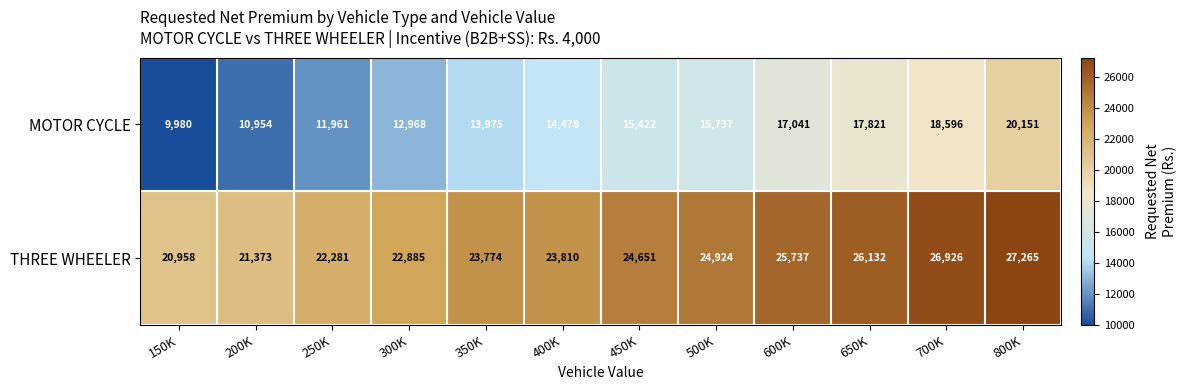

What value does the THREE WHEELER series have at 400K?

23810